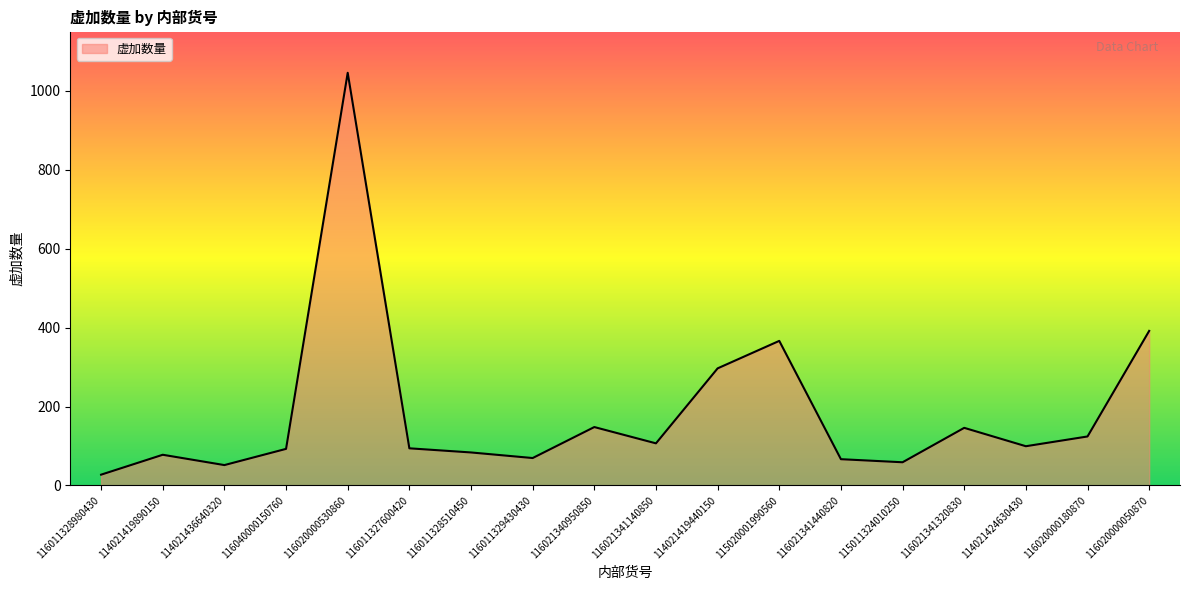

True or false: the data shows 419.8 at 114021419440150.

False